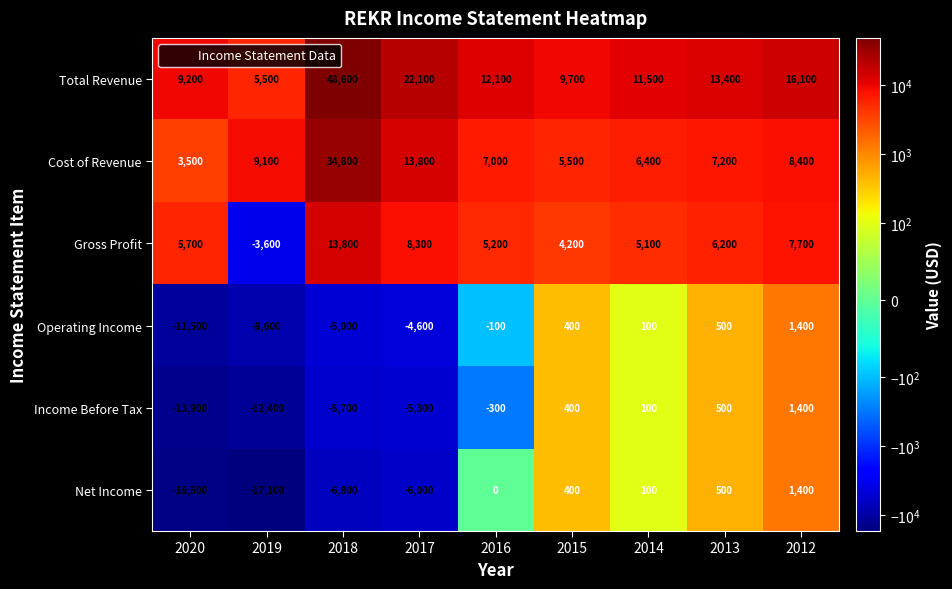

What is the sum of the Income Before Tax values at 2016 and 2012?

1100